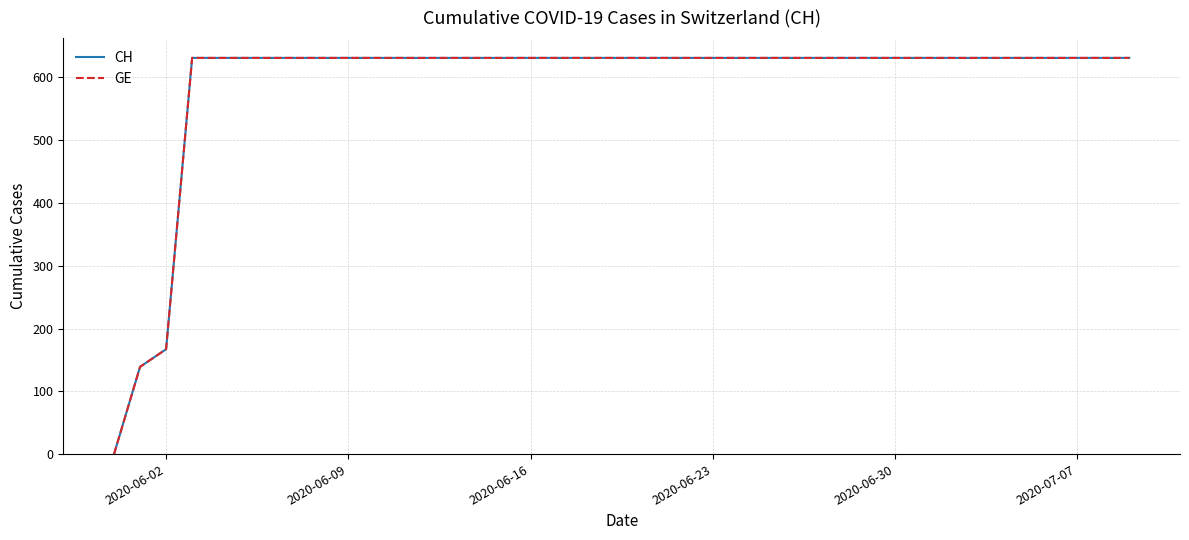

Does the chart have visible grid lines?

Yes